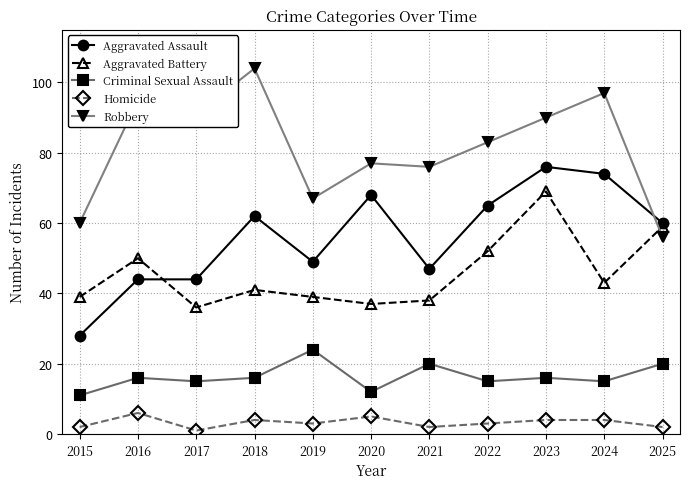

What is the sum of the Criminal Sexual Assault values at 2015 and 2016?

27